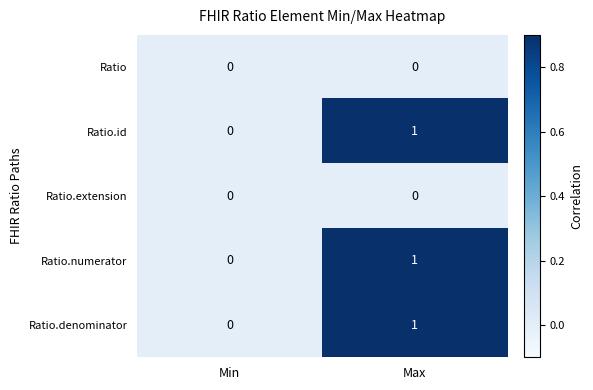

Rank the categories by Ratio.denominator value from highest to lowest.

Max, Min